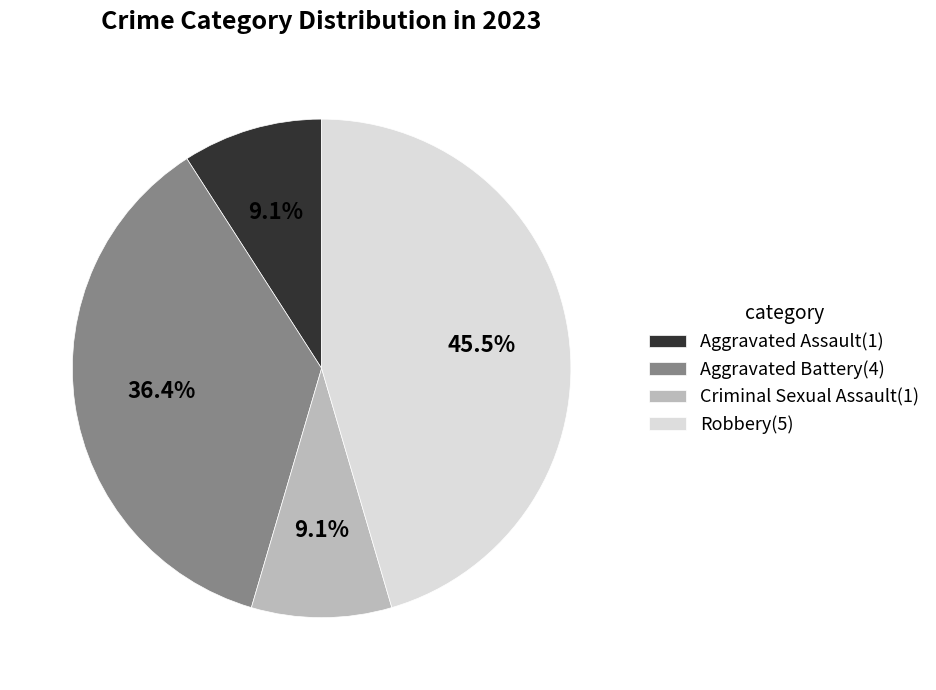

What is the largest slice in the pie chart?

Robbery